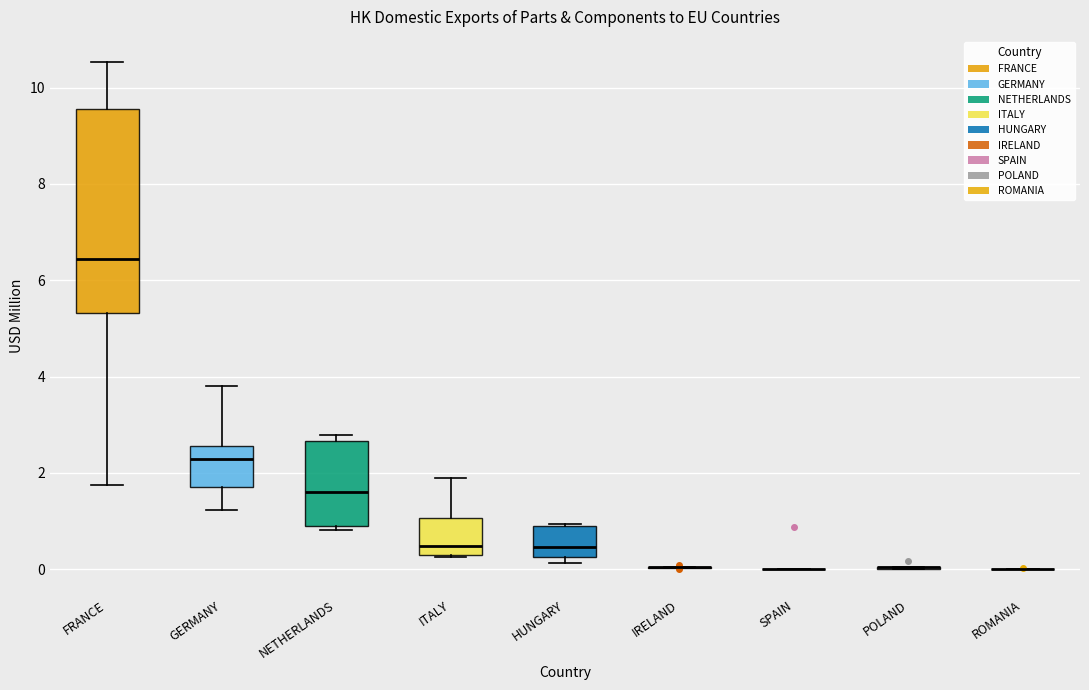

Reading left to right, read every box against the y-axis: the position of its median line, the range the box covers, and the ends of its whiskers. The values are not printed on the chart, so give them approximately, as read against the axis.

FRANCE: median 6.4, box 5.4 to 9.6, whiskers 1.8 to 10.6
GERMANY: median 2.2, box 1.8 to 2.6, whiskers 1.2 to 3.8
NETHERLANDS: median 1.6, box 0.8 to 2.6, whiskers 0.8 (just below the box's lower edge) to 2.8
ITALY: median 0.4, box 0.2 to 1.0, whiskers 0.2 to 1.8
HUNGARY: median 0.4, box 0.2 to 0.8, whiskers 0.2 (just below the box's lower edge) to 1.0
IRELAND: box collapsed to a line at 0.0, whiskers 0.0 to 0.0
SPAIN: box collapsed to a line at 0.0, whiskers 0.0 to 0.0
POLAND: box collapsed to a line at 0.0, whiskers 0.0 to 0.0
ROMANIA: box collapsed to a line at 0.0, whiskers 0.0 to 0.0